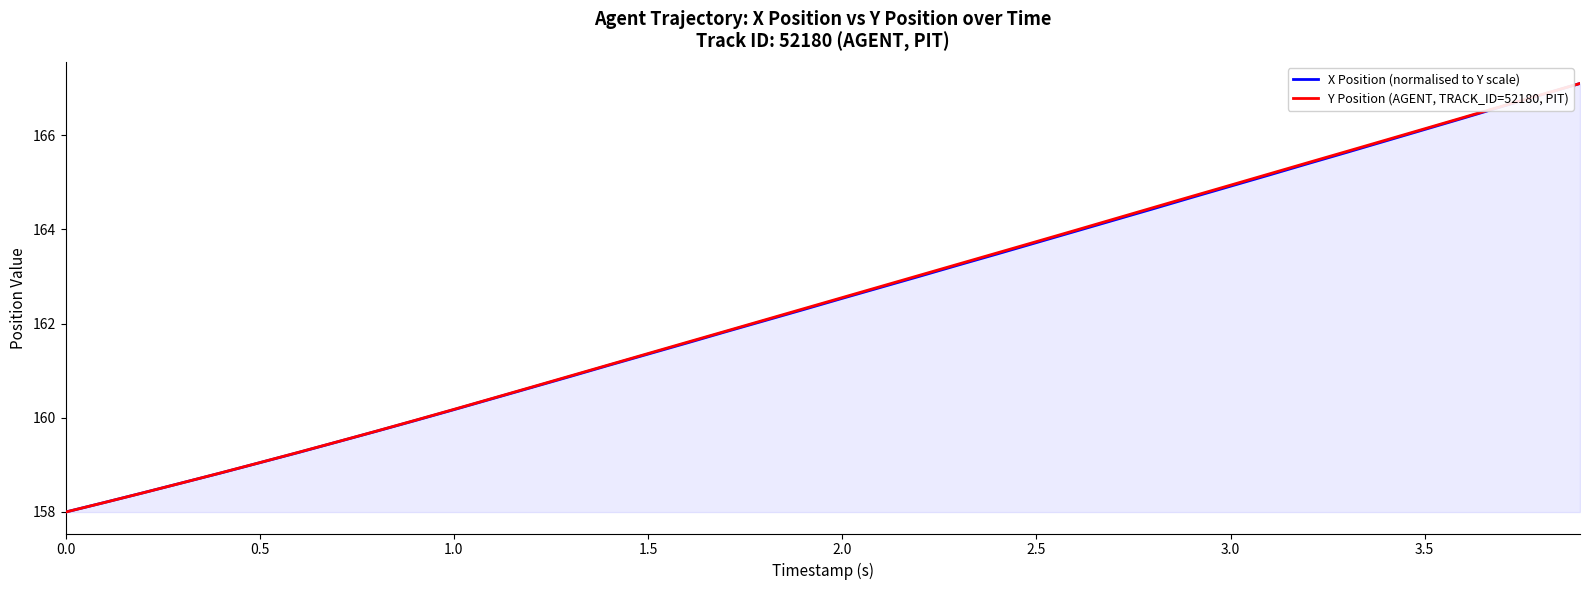

What is the maximum value shown in the chart?

167.1